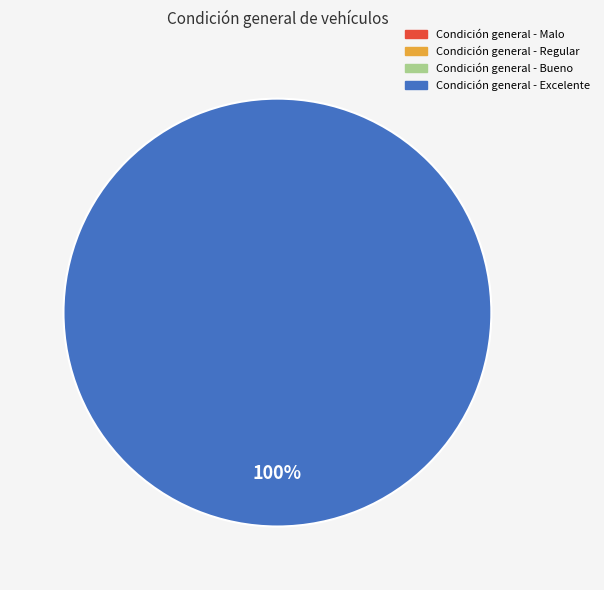

Rank the categories by value from lowest to highest.

Condición general - Malo, Condición general - Regular, Condición general - Bueno, Condición general - Excelente